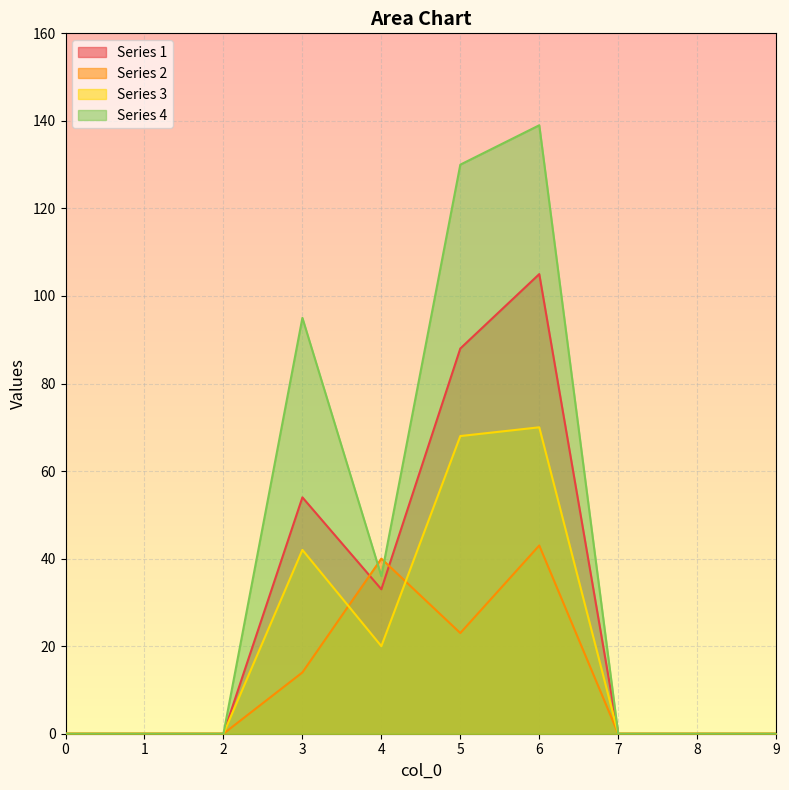

Is it true that Series 3 equals 95 at 6?

False